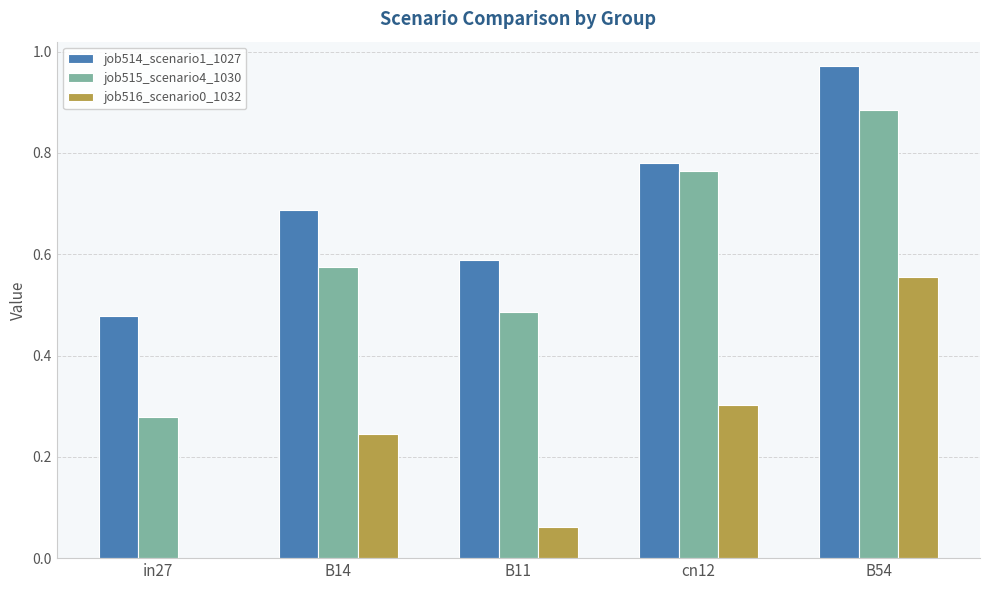

True or false: job514_scenario1_1027 has a value of 1.6 at B54.

False